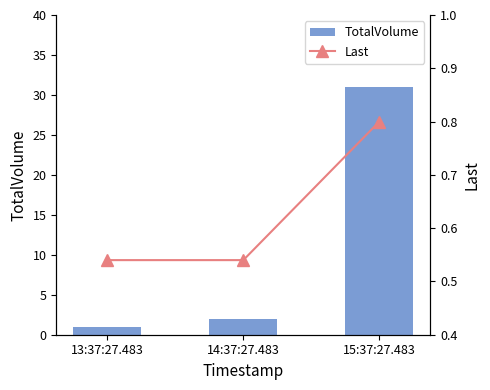

What is the difference between the highest and lowest values at 15:37:27.483?

30.2